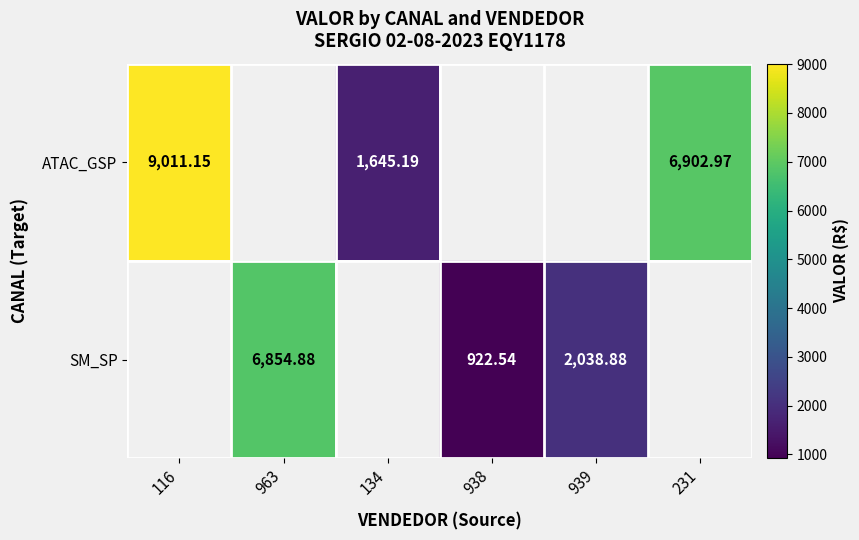

Which category has the lowest value across all series?

938